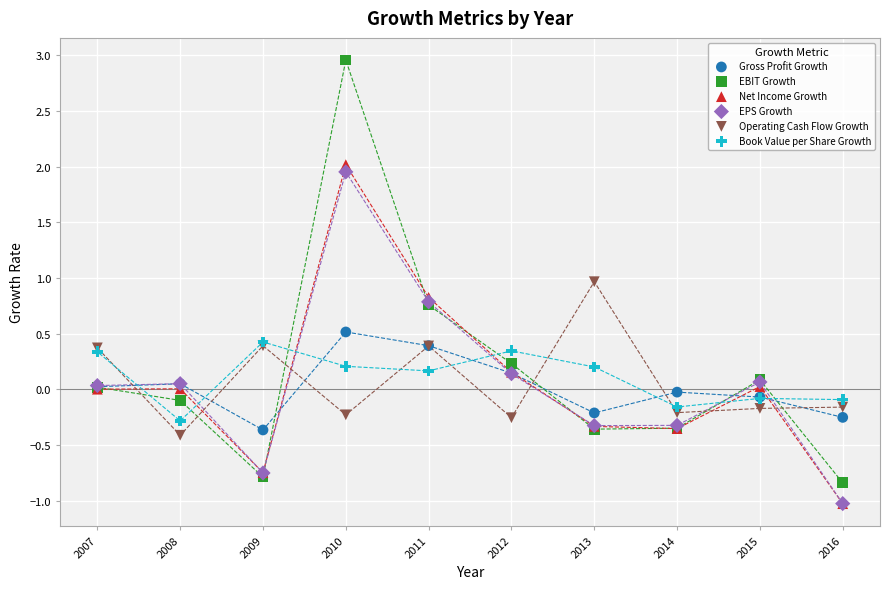

Which series has the widest spread of Y values?

EBIT Growth